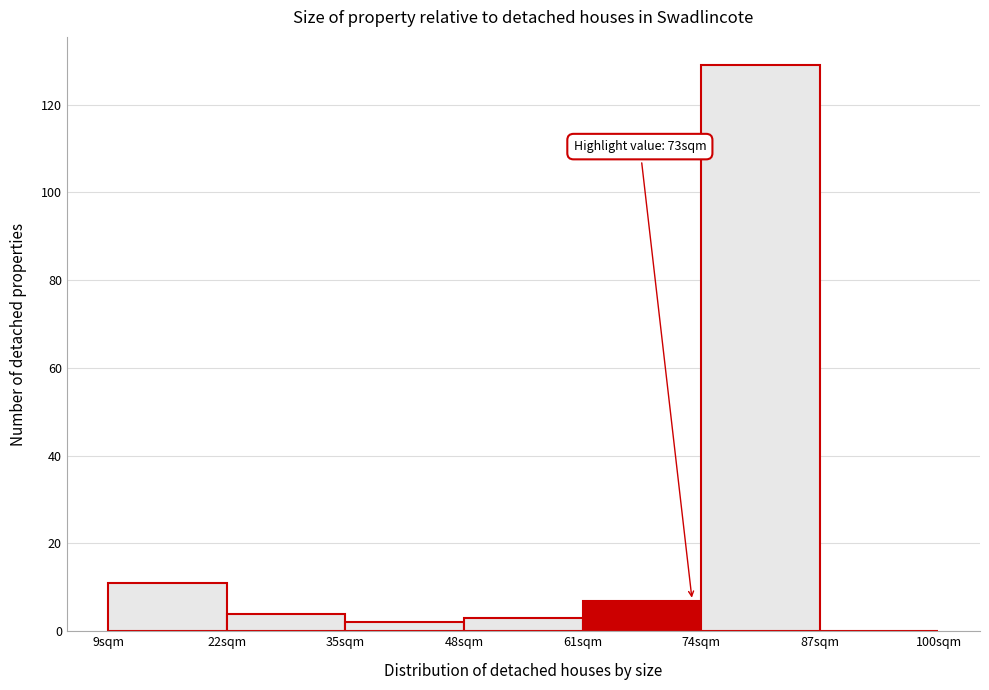

Which range on the x-axis has the tallest bar?

74 to 87